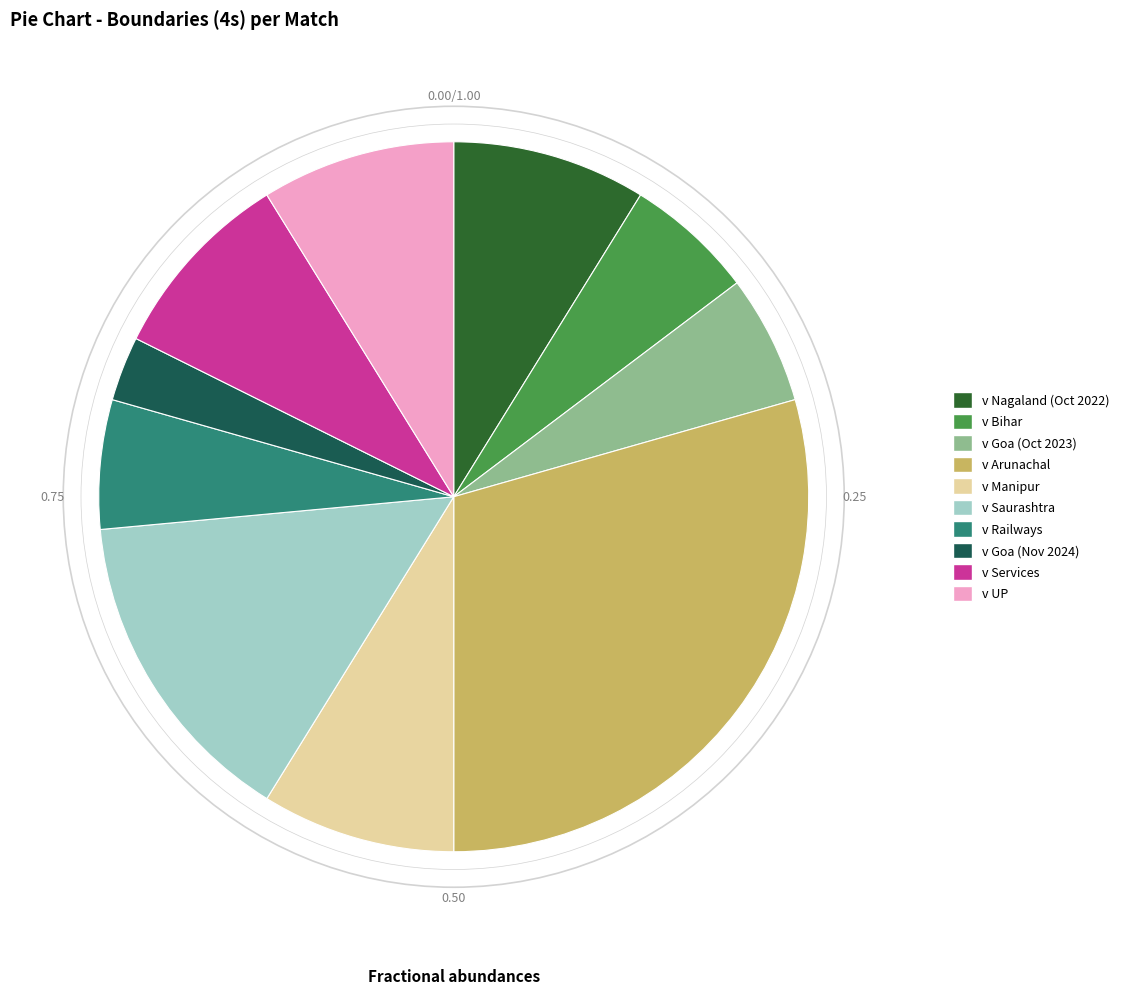

Is there any slice that represents more than half of the pie?

No